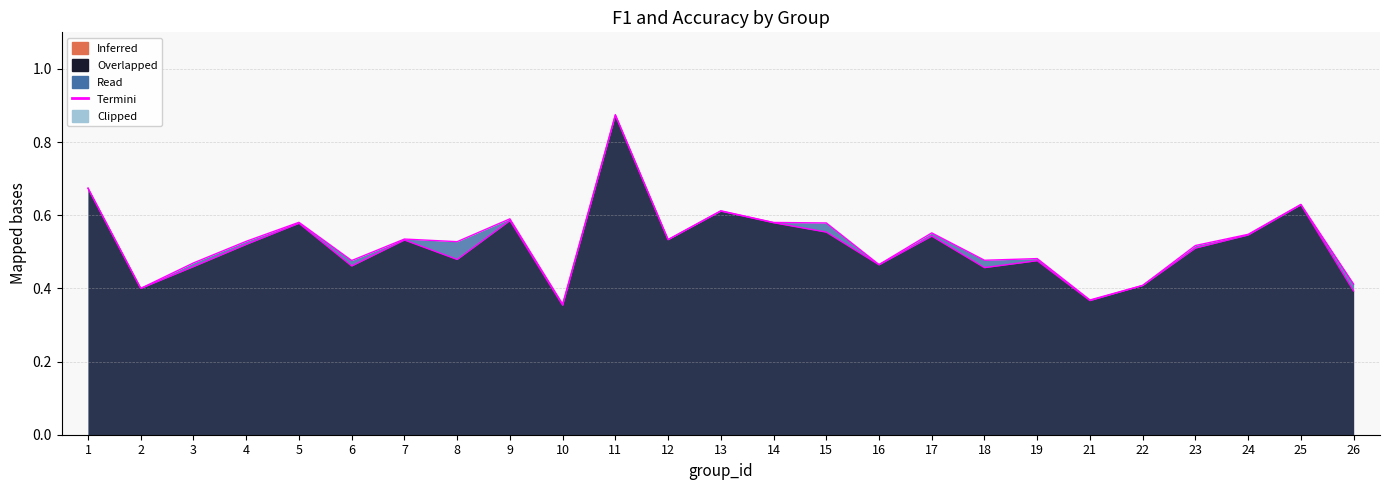

What is the total value across all series at 13?

1.2